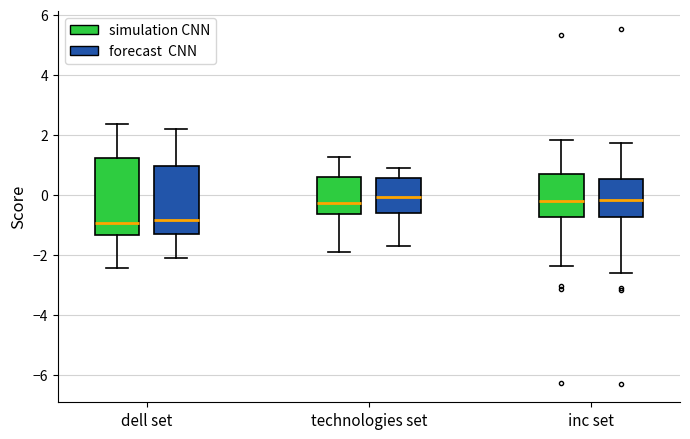

Reading left to right, transcribe this box plot: for each box, give where its median line is, the range the box spans, and where its two whiskers end, as read against the y-axis. The values are not printed on the chart, so give them approximately, as read against the axis.

dell set (simulation CNN): median -1.0, box -1.4 to 1.2, whiskers -2.4 to 2.4
dell set (forecast CNN): median -0.8, box -1.4 to 1.0, whiskers -2.0 to 2.2
technologies set (simulation CNN): median -0.2, box -0.6 to 0.6, whiskers -1.8 to 1.2
technologies set (forecast CNN): median 0.0, box -0.6 to 0.6, whiskers -1.8 to 0.8
inc set (simulation CNN): median -0.2, box -0.8 to 0.8, whiskers -2.4 to 1.8
inc set (forecast CNN): median -0.2, box -0.8 to 0.6, whiskers -2.6 to 1.8